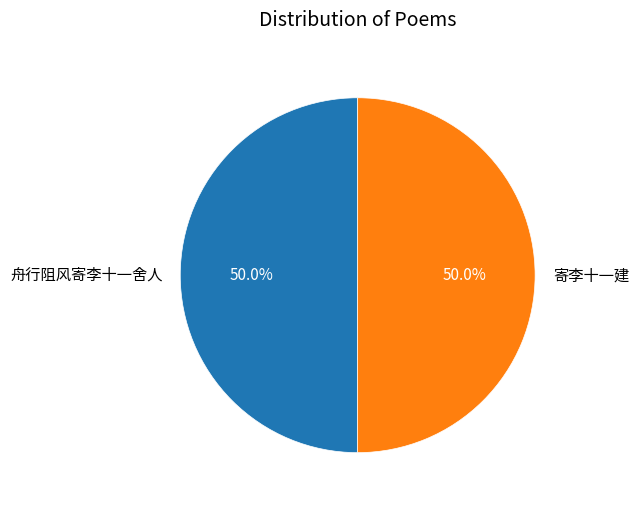

What is the ratio of the value at 寄李十一建 to the value at 舟行阻风寄李十一舍人?

1.0